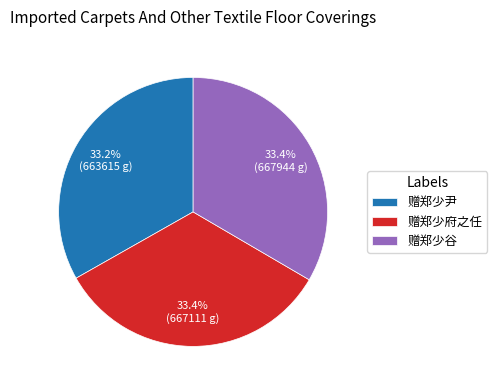

Count the number of slices in the pie.

3